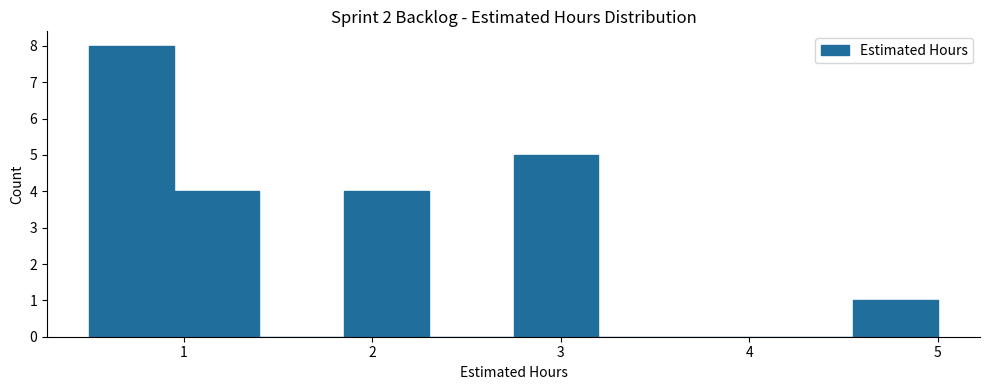

Which range on the x-axis has the tallest bar?

0.50 to 0.95